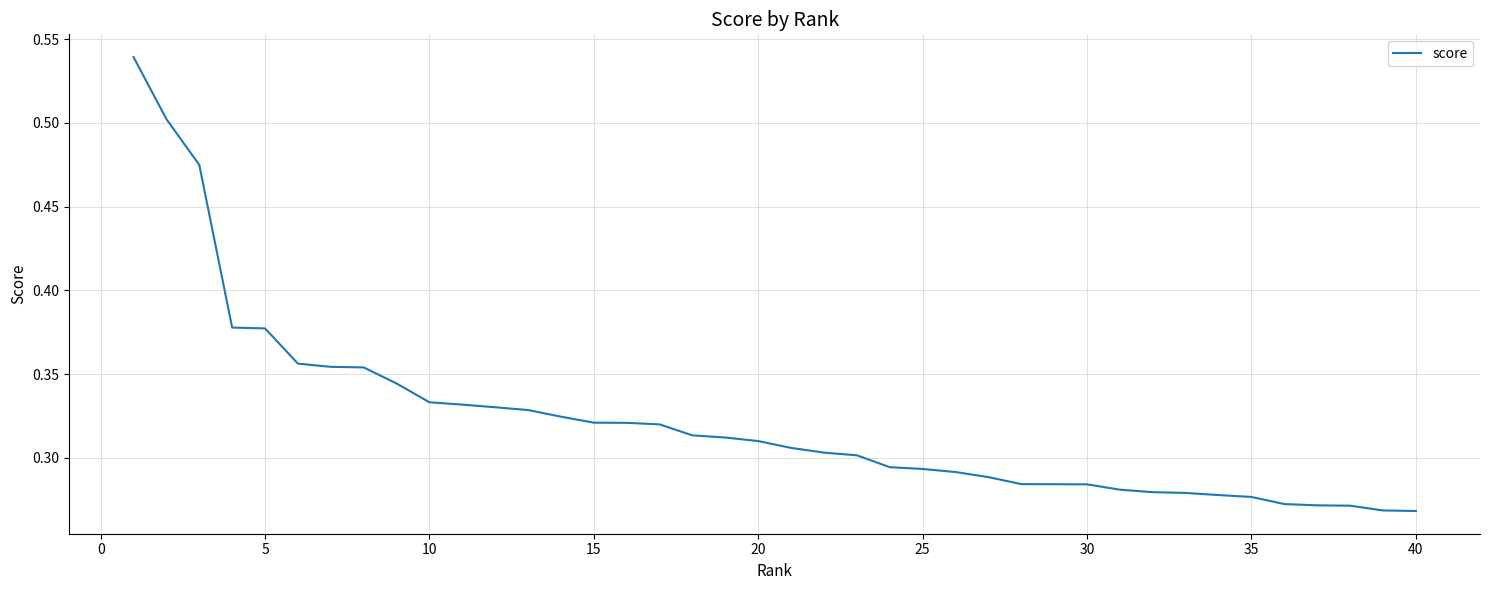

True or false: there are more than 0 points higher than both neighbors.

False